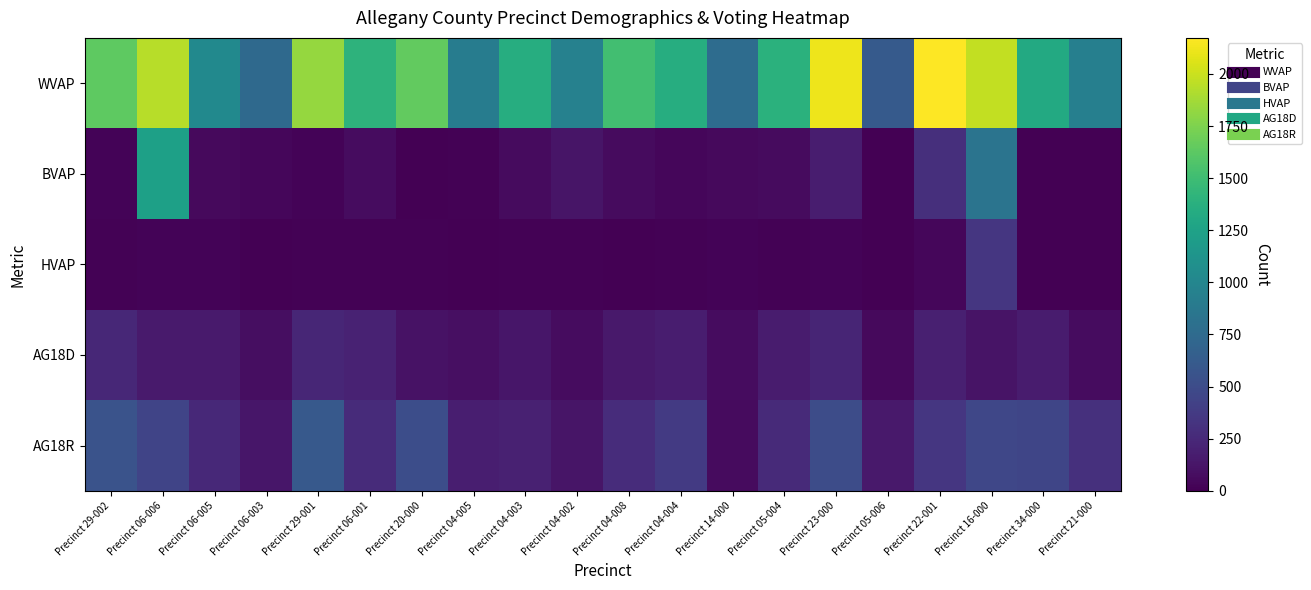

Which series has the largest total across all categories?

WVAP